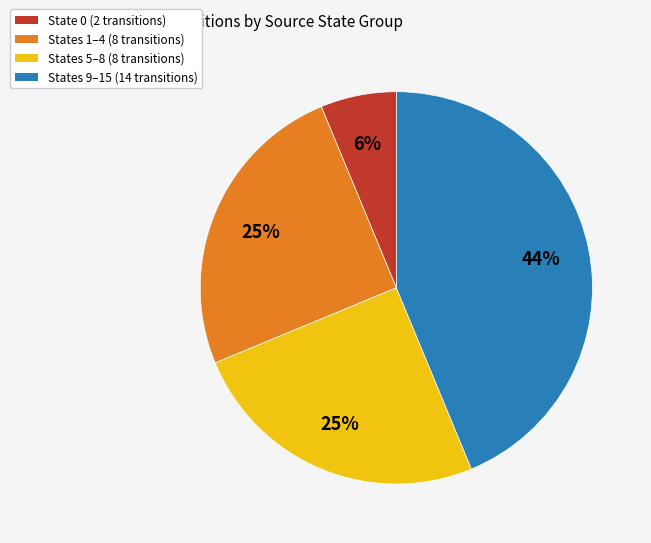

The States 5–8 (8 transitions) slice represents 32% of the pie. True or false?

False